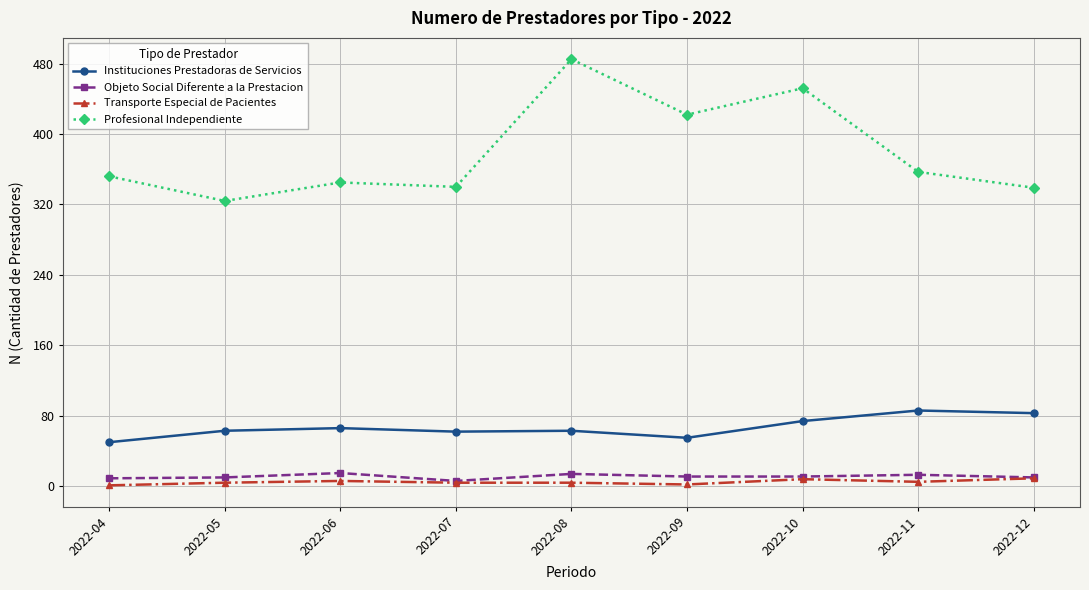

Which category has the highest value in the Profesional Independiente series?

2022-08